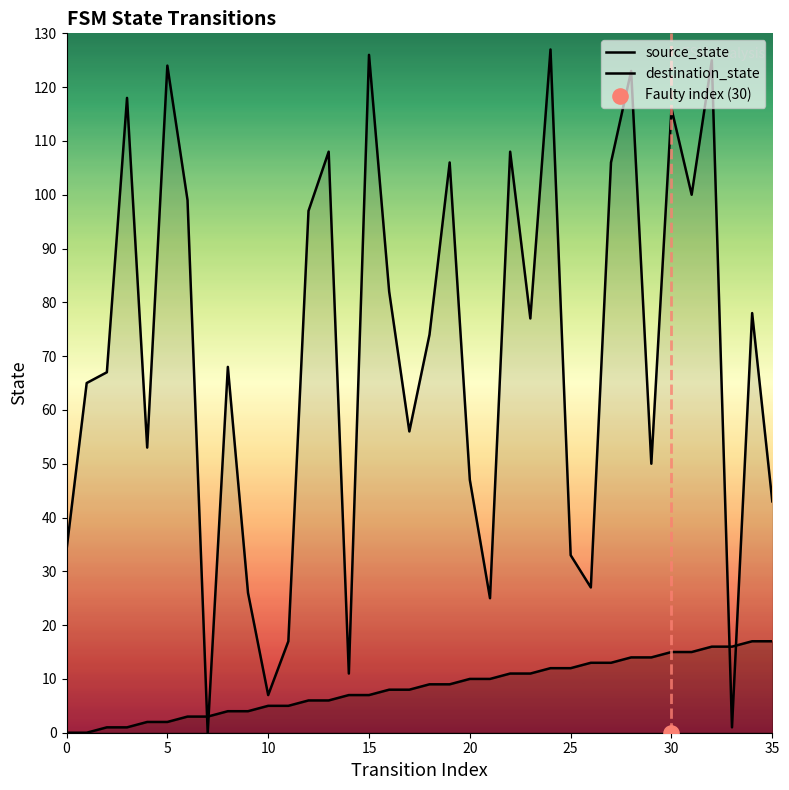

At how many categories does at least one series exceed 12?

33